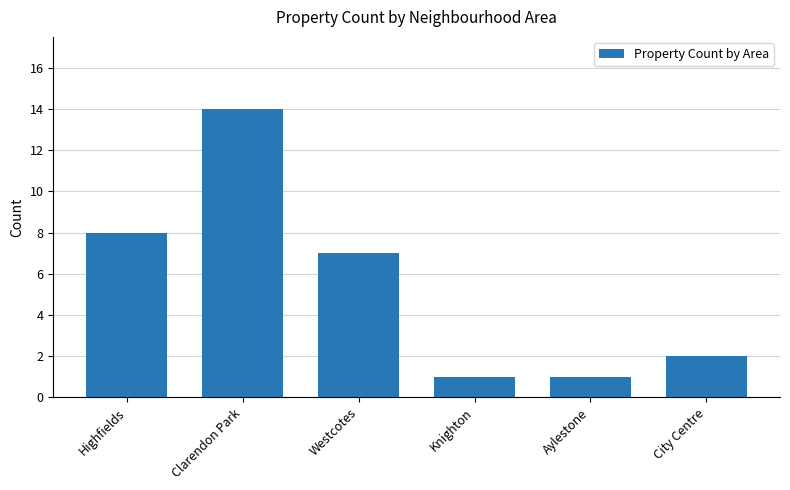

Reading left to right, extract all data points from this chart.

Highfields=8	Clarendon Park=14	Westcotes=7	Knighton=1	Aylestone=1	City Centre=2